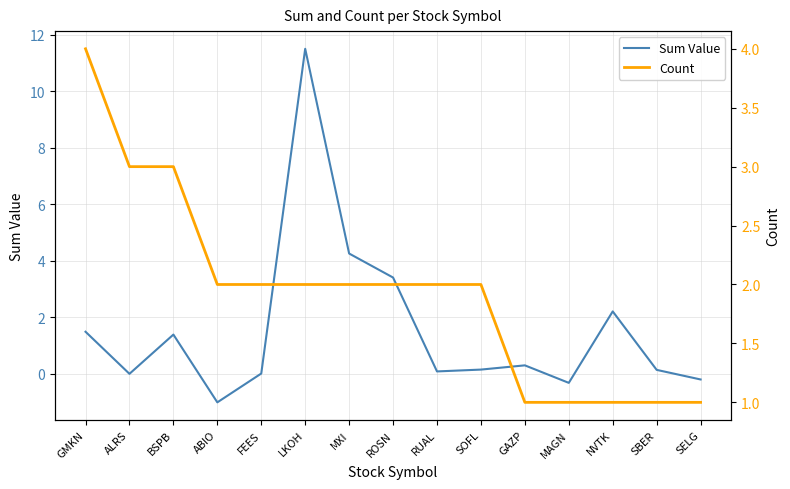

Between ABIO and NVTK, which series saw the biggest shift?

Sum Value